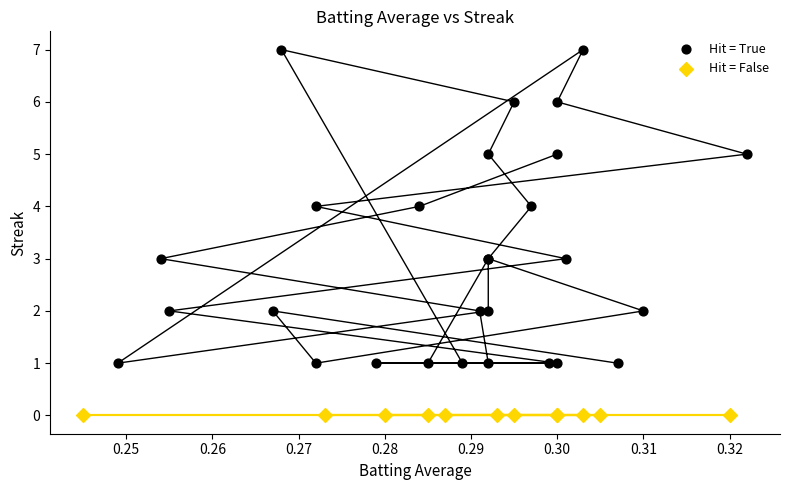

Which series contains the highest Y value?

Hit = True